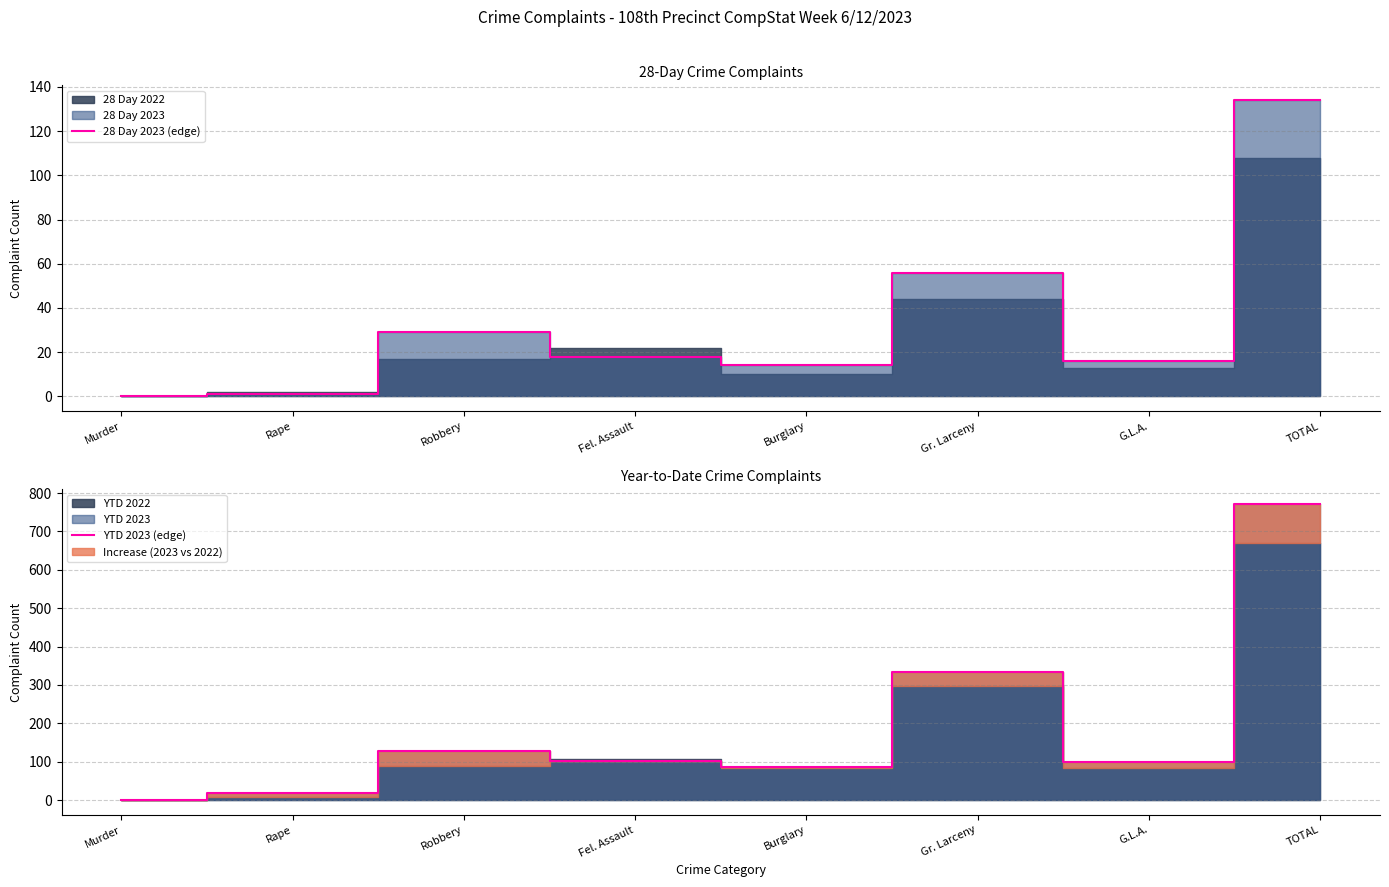

How many values in the YTD 2023 (edge) series are below 103?

4